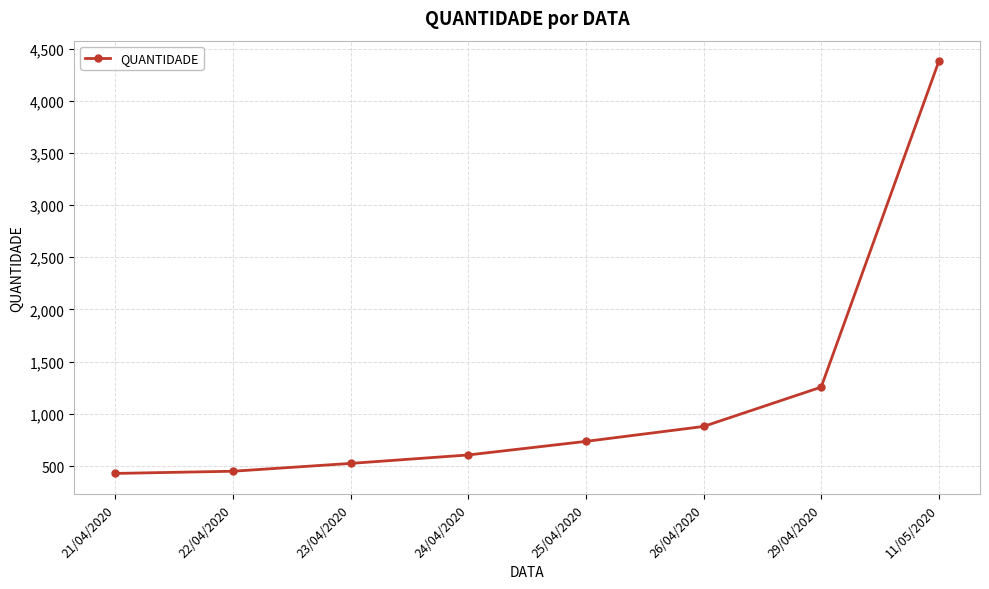

True or false: the data has more than 2 interior local peaks.

False